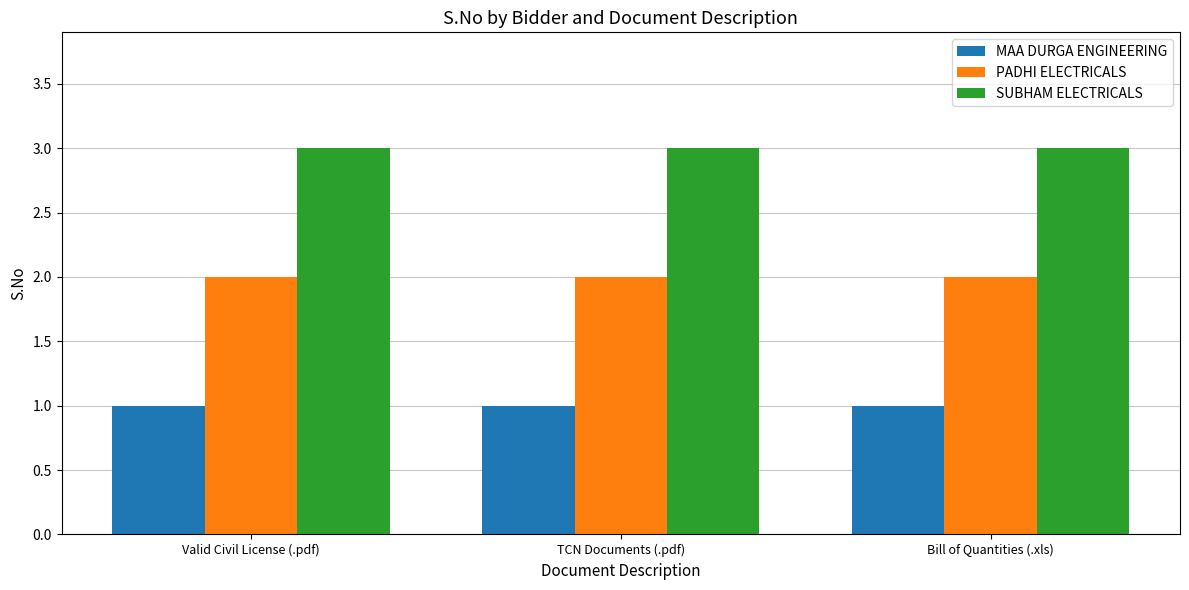

What are all the series names shown in the legend?

MAA DURGA ENGINEERING, PADHI ELECTRICALS, SUBHAM ELECTRICALS